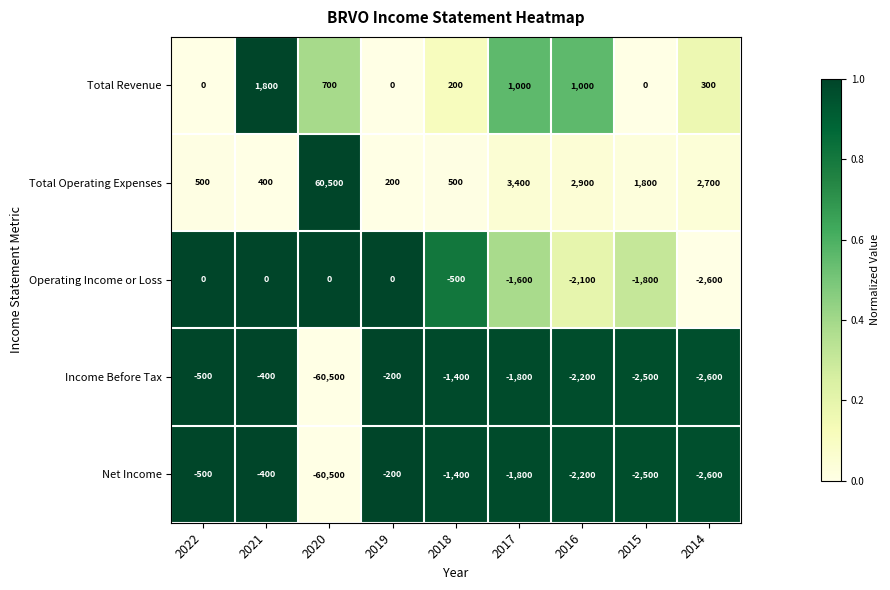

At which label is Net Income closest to -30350?

2014